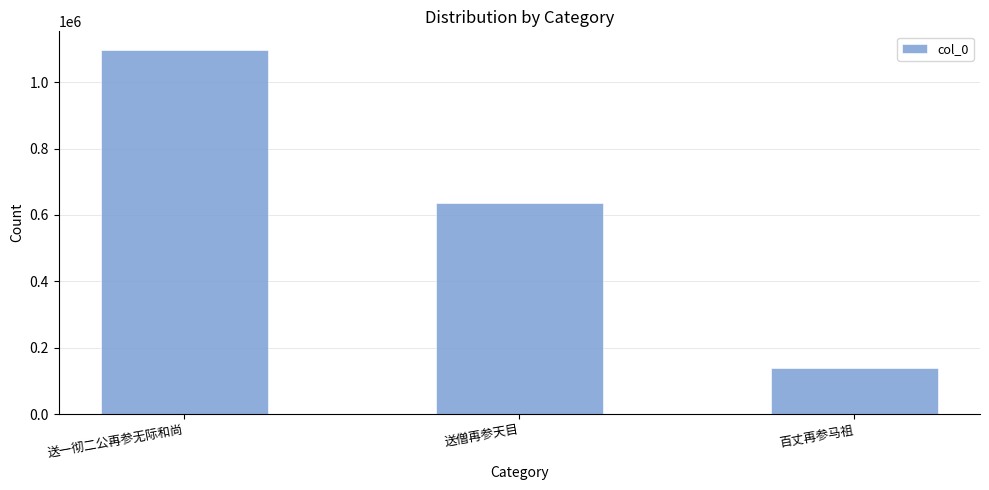

What is the smallest value displayed?

138696